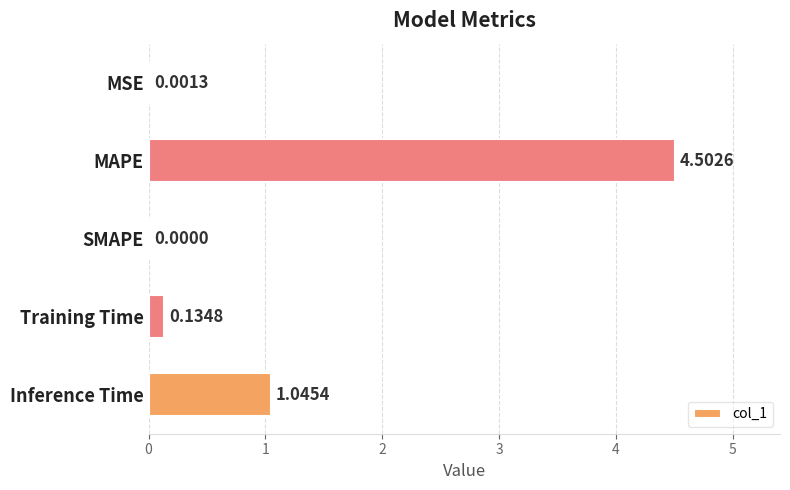

How many positive values are there?

4